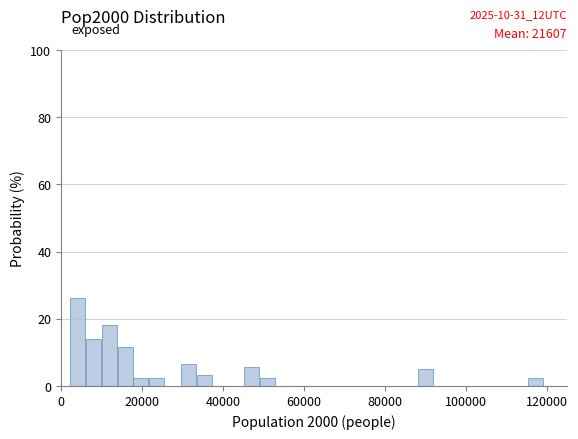

Around what value on the x-axis is the tallest bar? Give the approximate position of its centre, as read against the axis.

4000